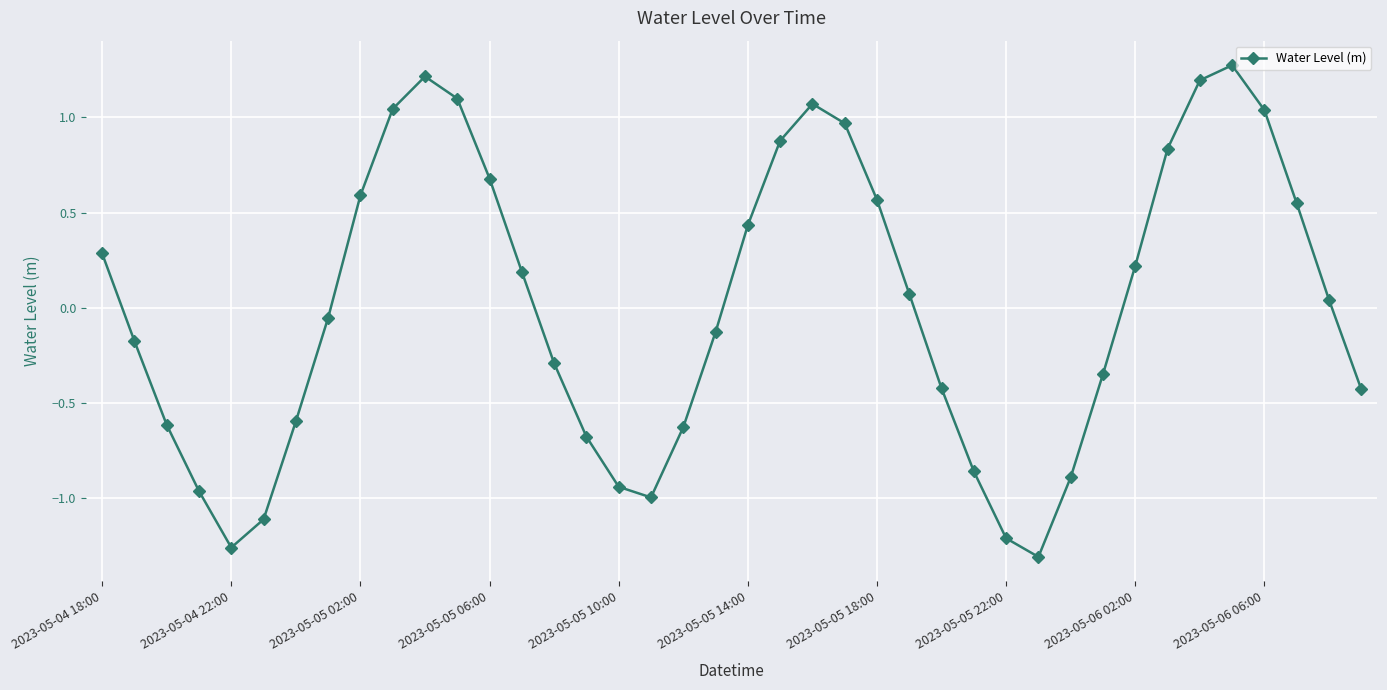

What is the value of the 16th point from the left?

-0.7